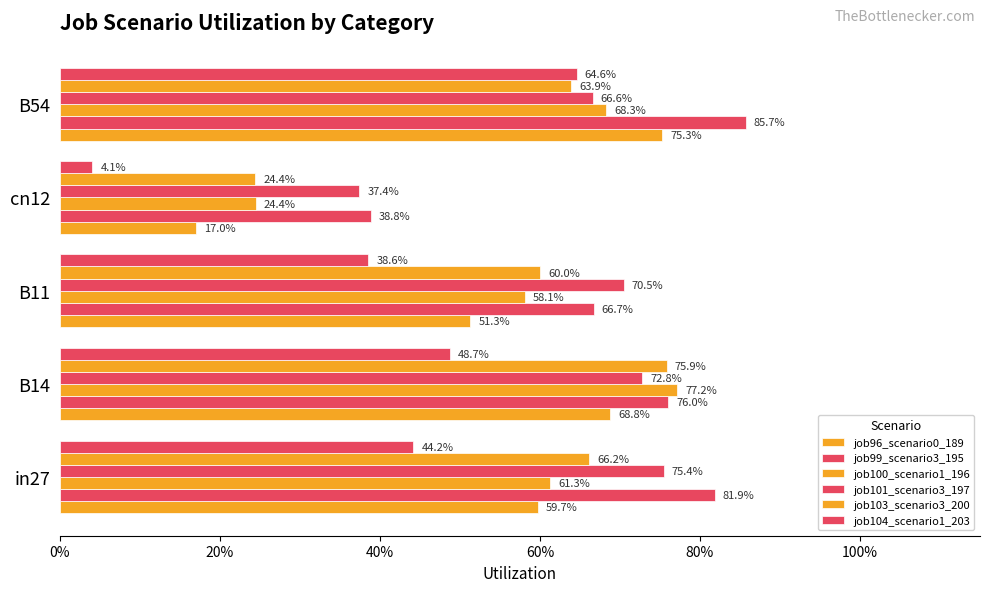

How many distinct data groups are displayed?

6